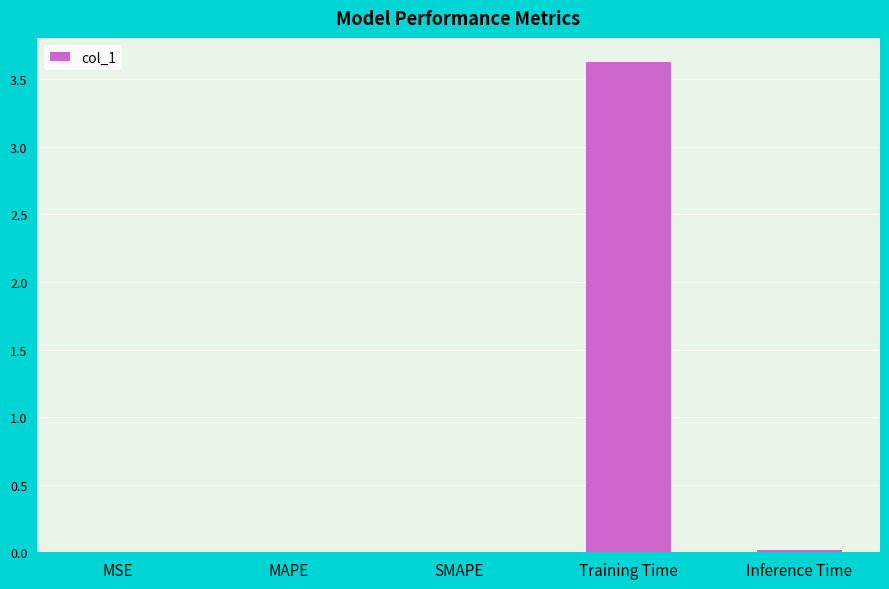

Which has a higher value, Training Time or Inference Time?

Training Time